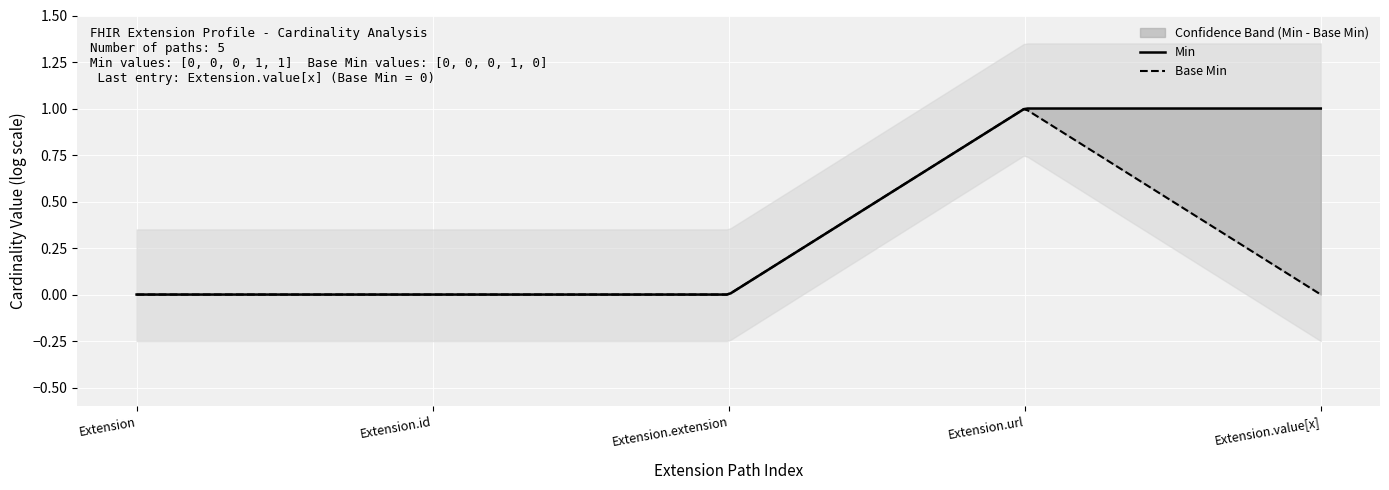

Which series changed the most between Extension and Extension.url?

Min